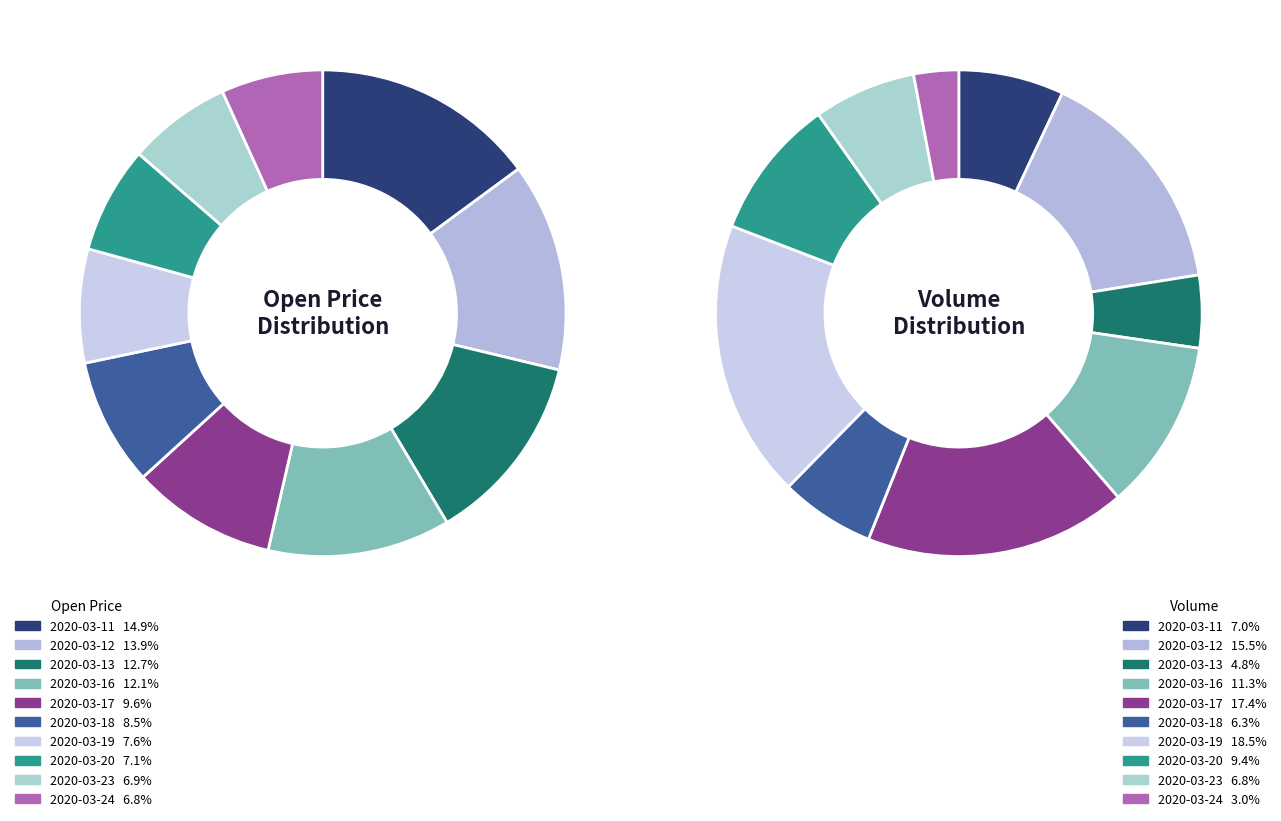

Count the number of slices in the pie.

10